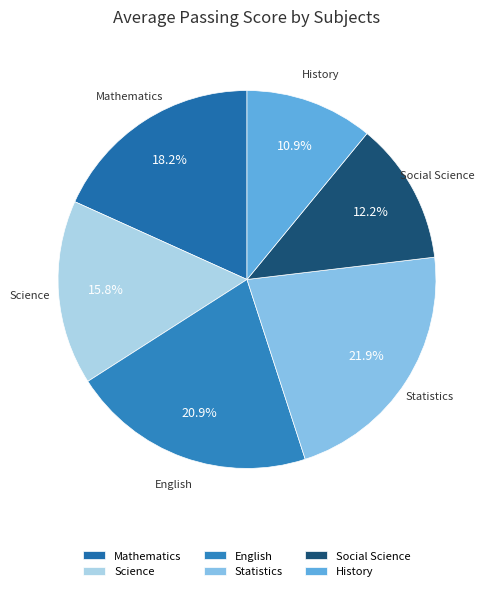

Approximately how many times larger is the value at English compared to Social Science?

1.7